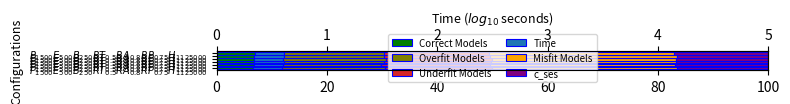

True or false: Overfit Models has a value of 27.7 at $P_{1500}E_{500}B_{250}RT_{0.5}RA_{0.8}RP_{0.75}H_{1125000}$.

False